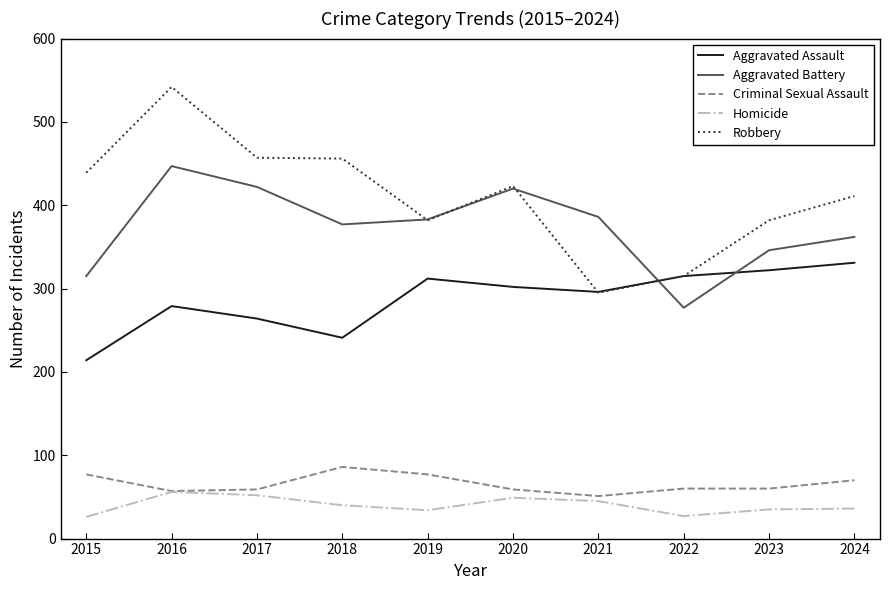

What is the average value of the Robbery series?

410